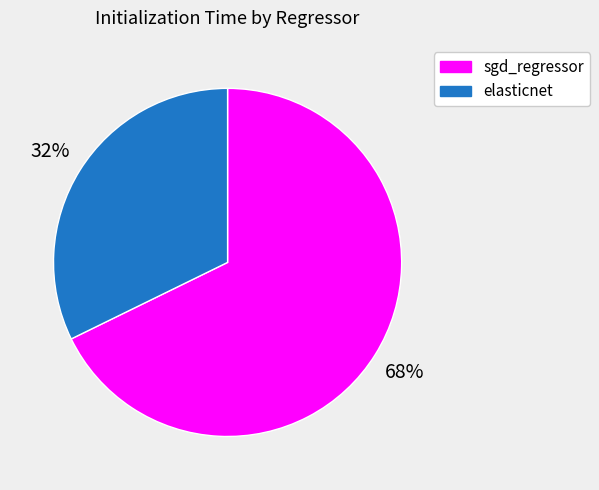

Is sgd_regressor the majority of the pie?

Yes